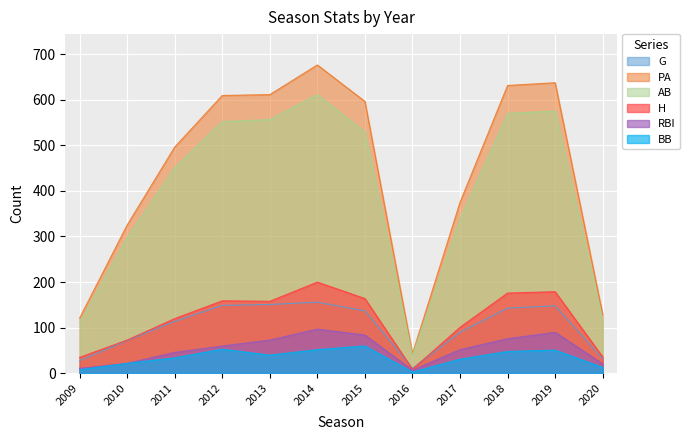

Does the chart display data point markers on the line(s)?

No